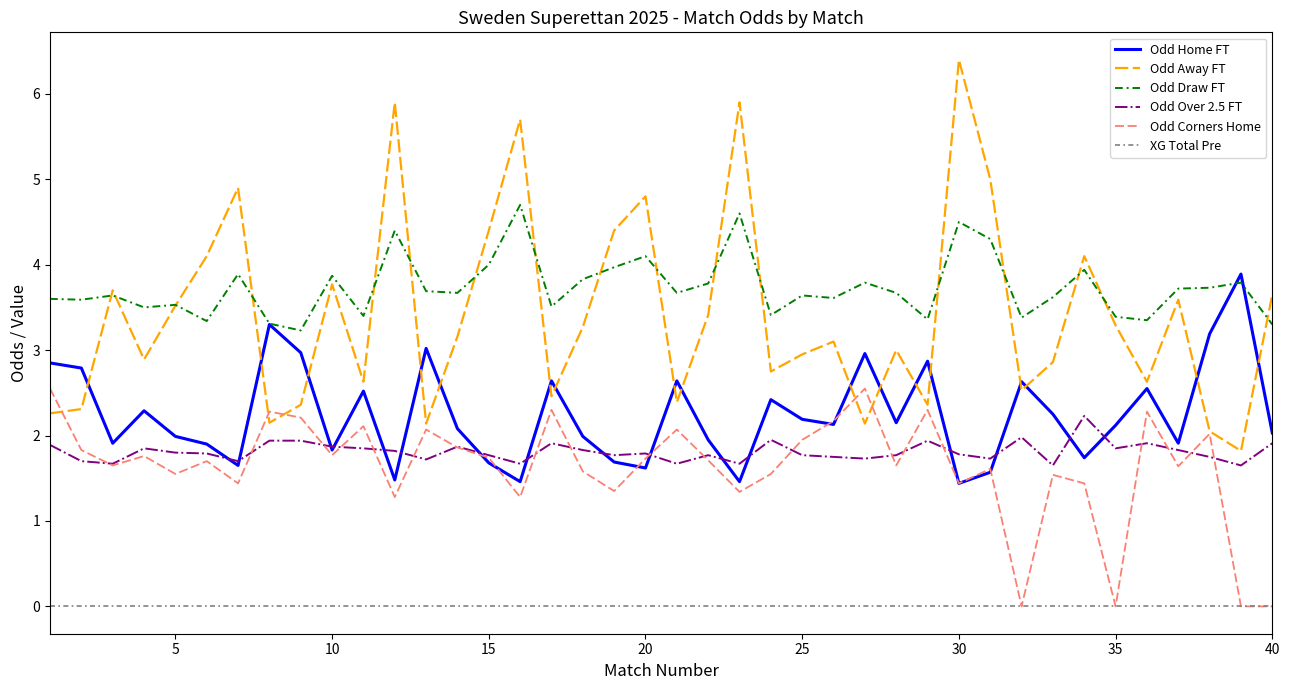

Which series has the largest total across all categories?

Odd Draw FT